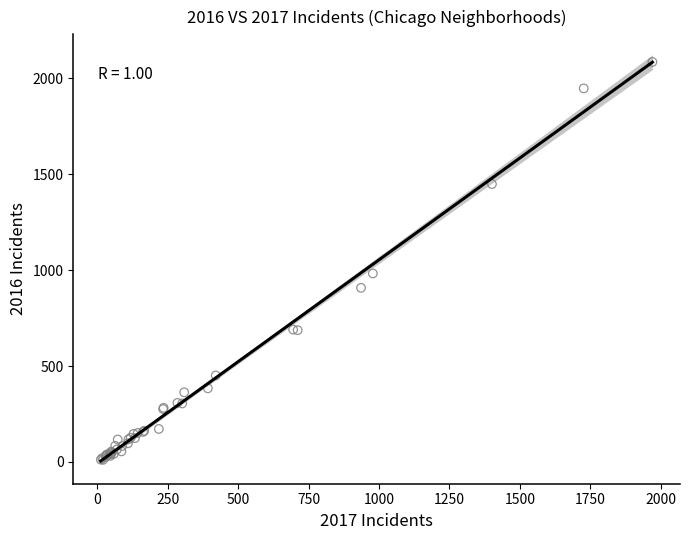

What Y value in the scatter plot is closest to 1048?

983